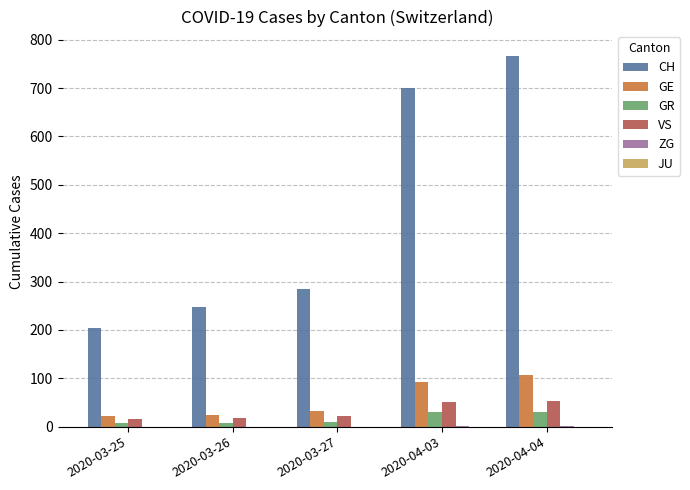

Which label corresponds to the largest value in the chart?

2020-04-04